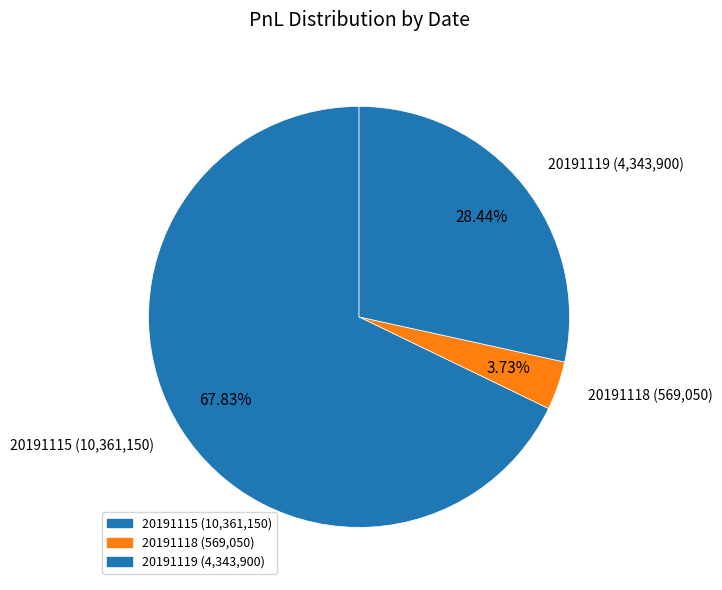

How many slices are in this pie chart?

3